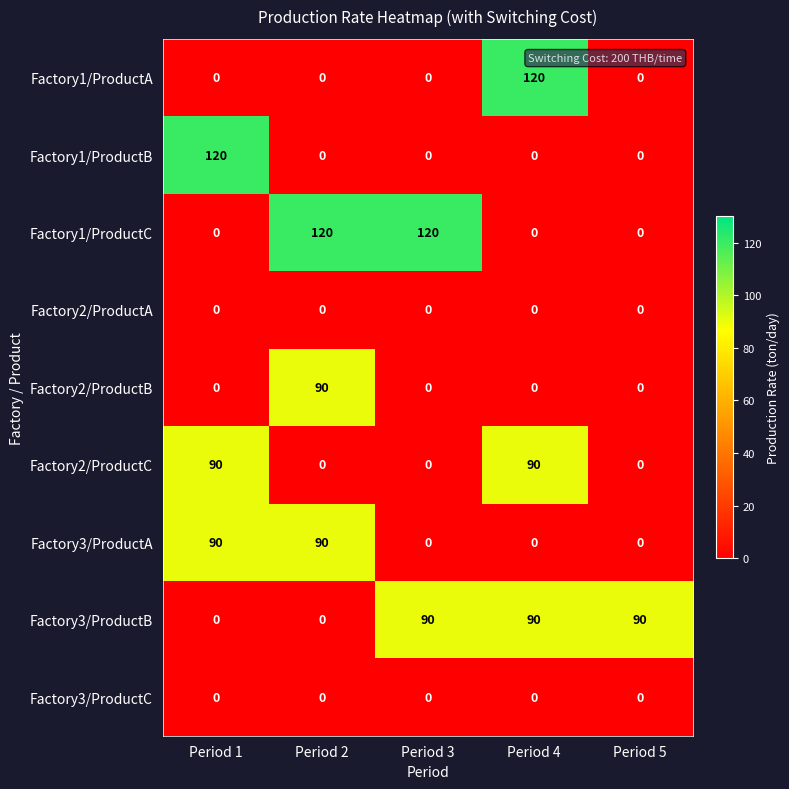

What is the maximum value shown in the chart?

120